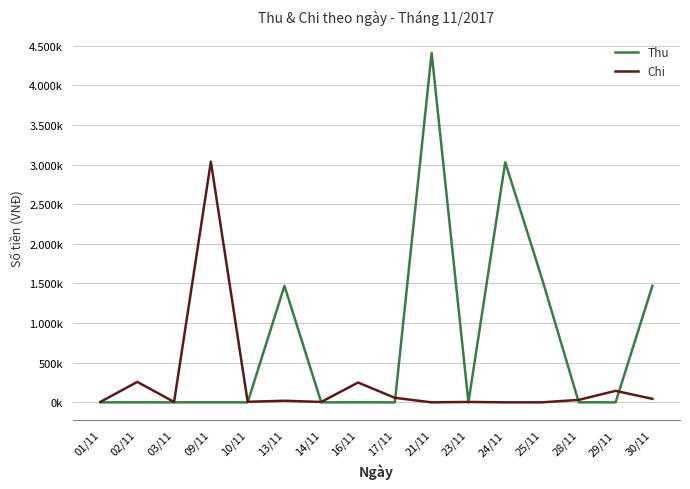

Where does the Chi series first go above 20000?

02/11